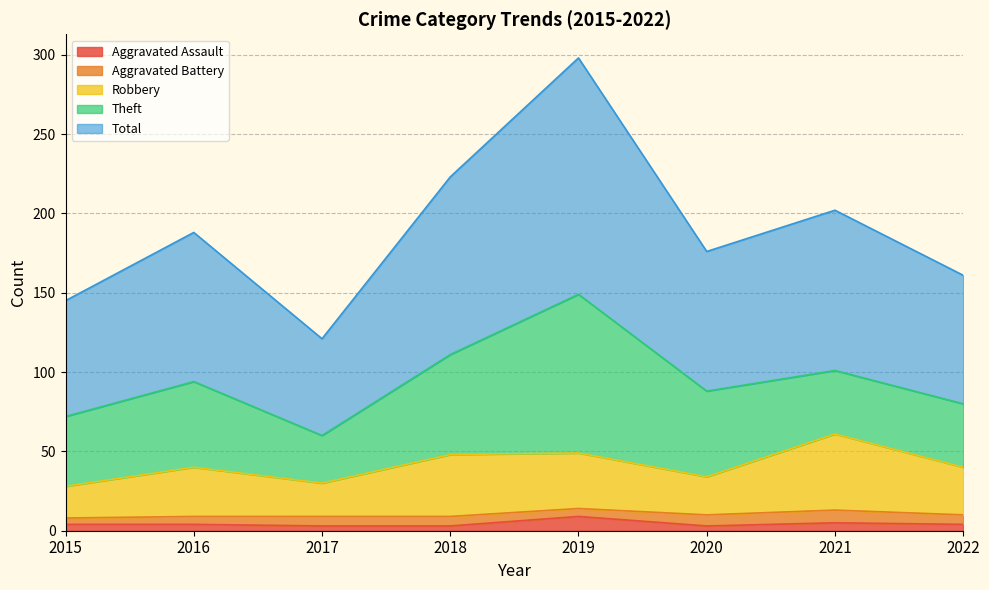

Is the value of Total at 2017 greater than the value of Aggravated Assault at 2020?

Yes